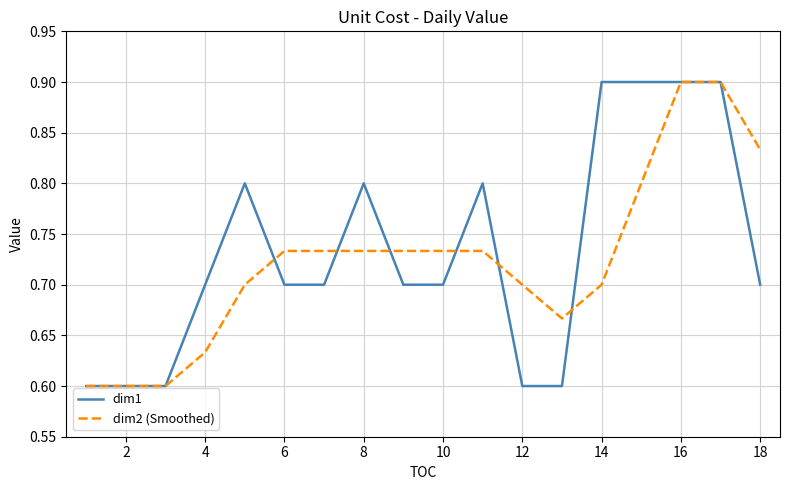

What is the difference between the maximum and minimum values in the dim1 series?

0.3